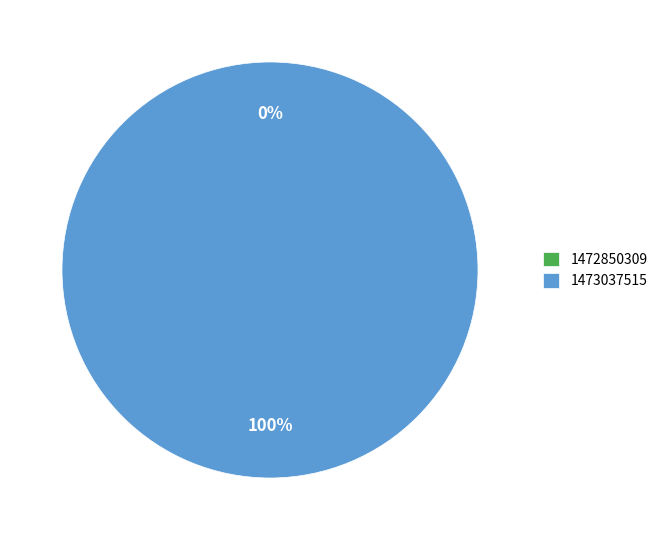

To the nearest percent, what is the combined percentage of 1472850309 and 1473037515?

100%